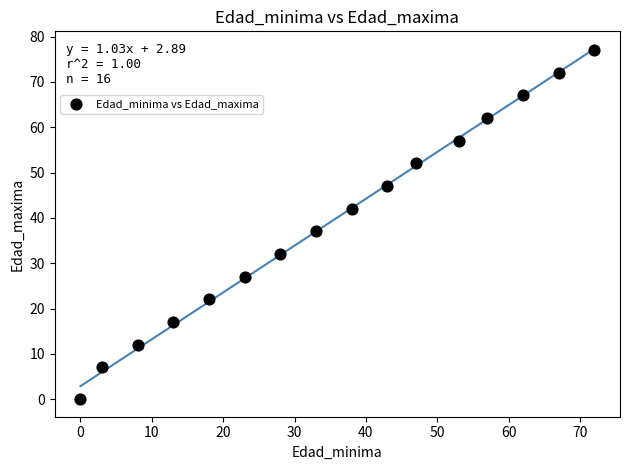

What Y value in the scatter plot is closest to 38?

37